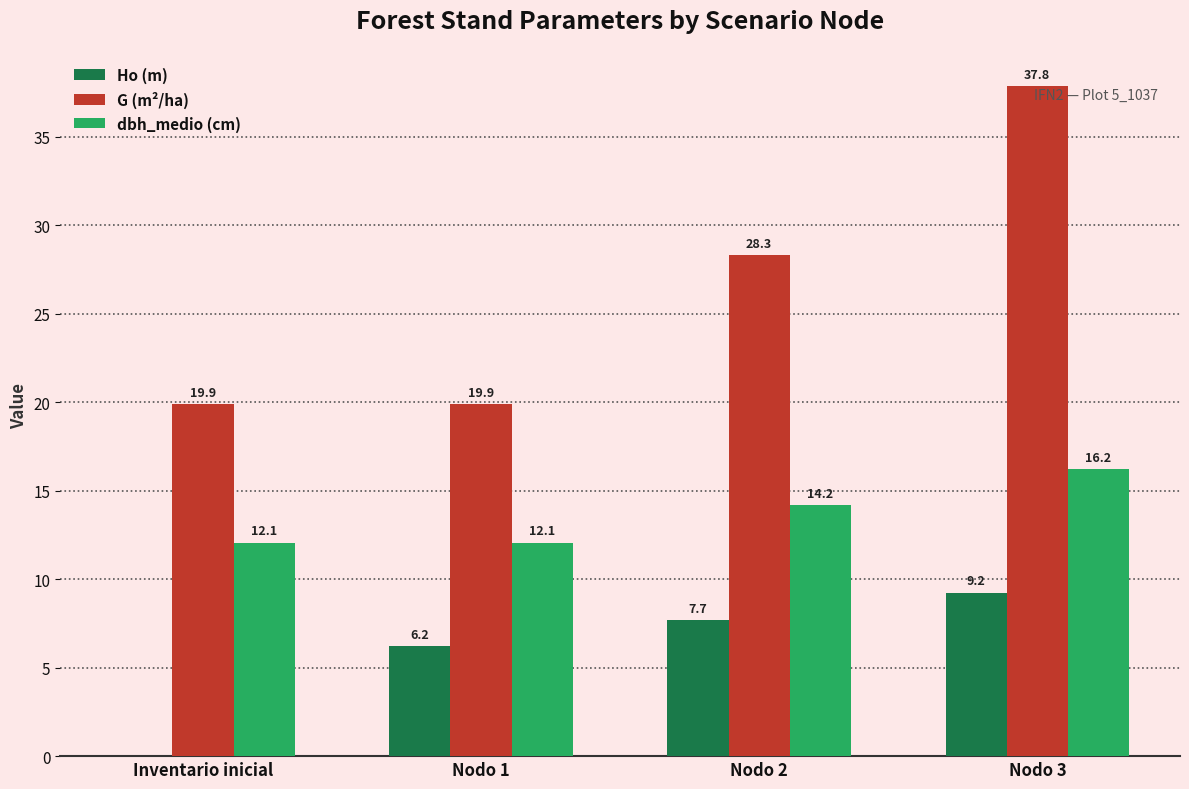

What is the difference between the Ho (m) values at Nodo 2 and Inventario inicial?

7.7